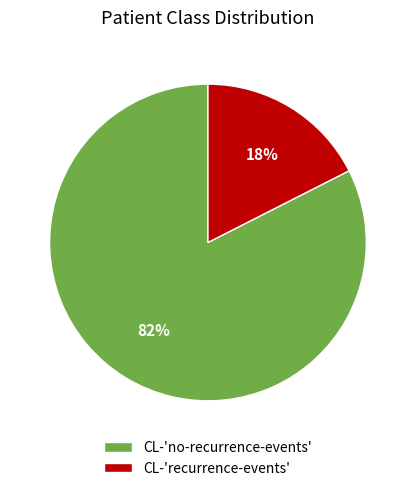

Is there any slice that represents more than half of the pie?

Yes